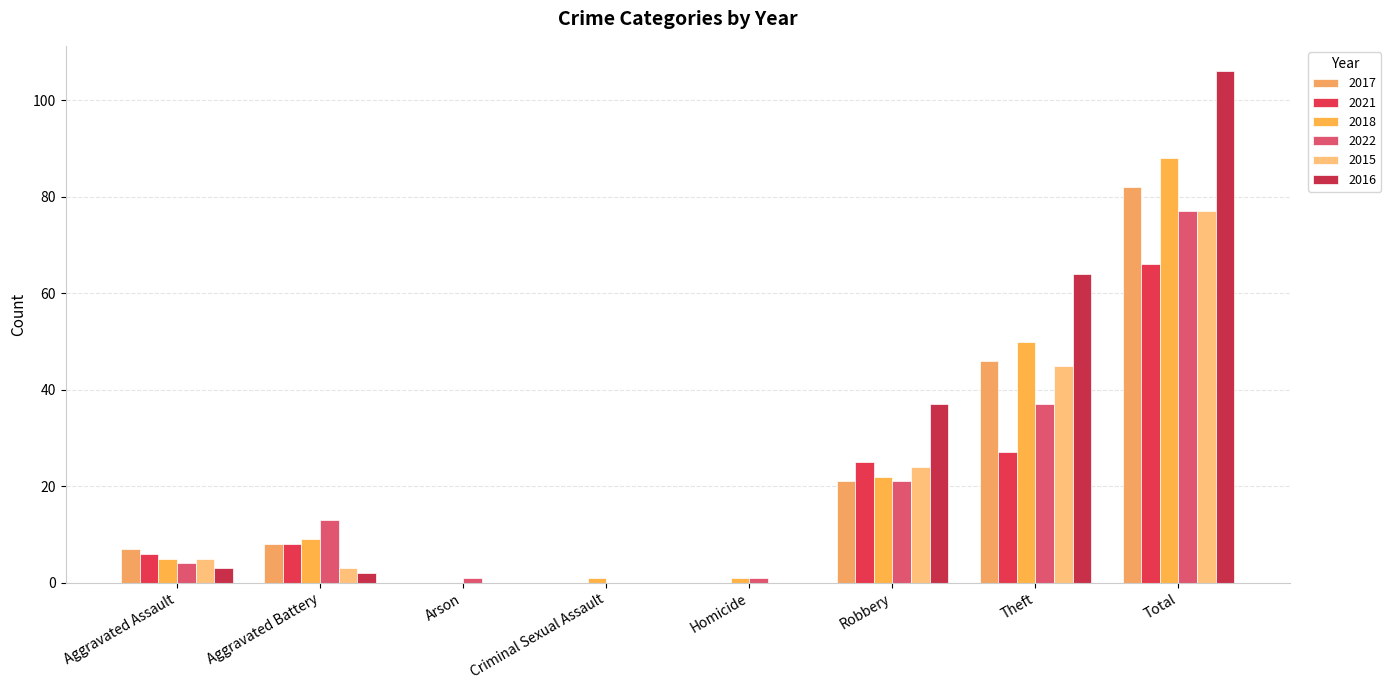

True or false: 2021 has a value of 6 at Aggravated Assault.

True